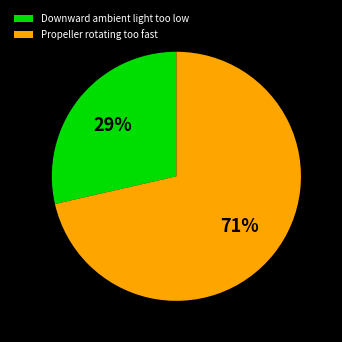

To the nearest percent, what portion does Downward ambient light too low represent?

29%